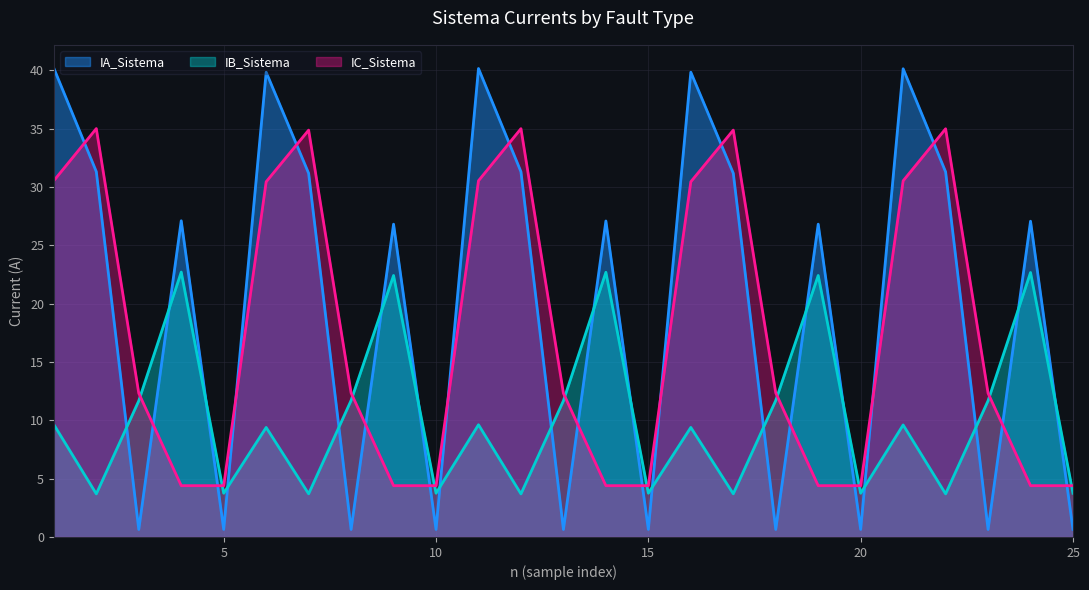

How many lines are shown in the chart?

3